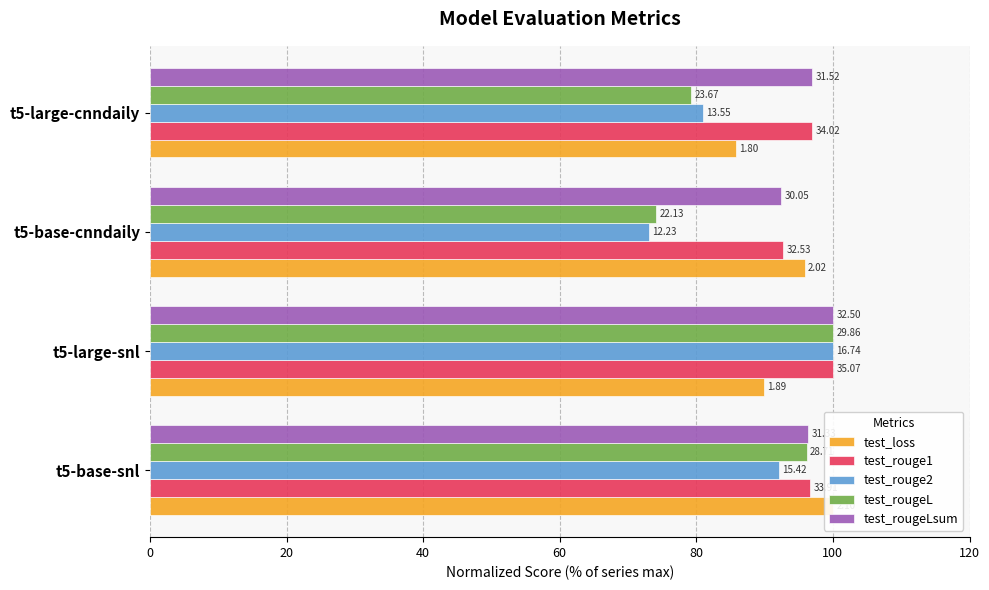

Reading left to right, list all the values displayed in this chart.

test_loss: 100.0	89.8	95.9	85.8
test_rouge1: 96.7	100.0	92.8	97.0
test_rouge2: 92.1	100.0	73.1	80.9
test_rougeL: 96.1	100.0	74.1	79.3
test_rougeLsum: 96.4	100.0	92.5	97.0